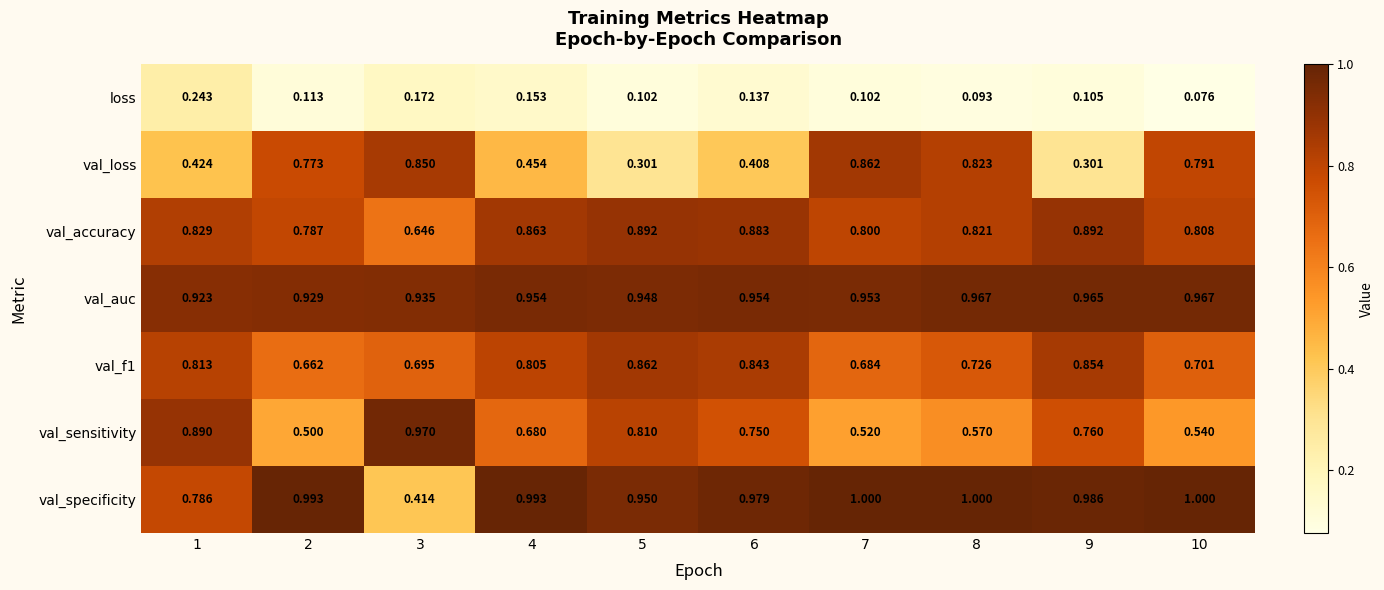

Which series has the largest total across all categories?

val_auc